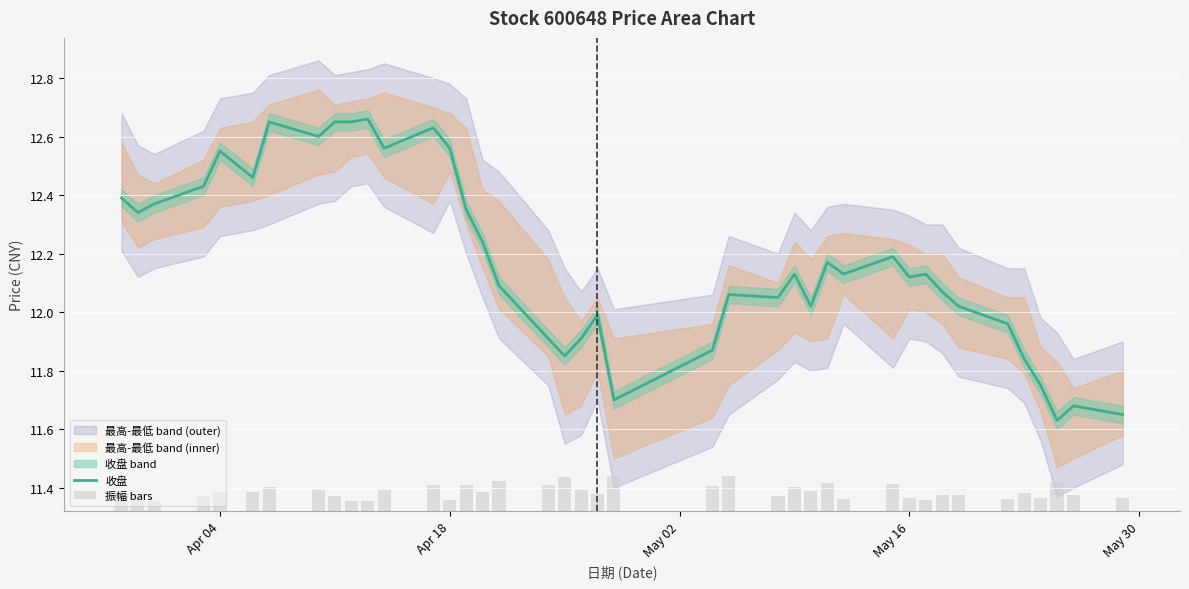

True or false: 收盘 has a value of 7.2 at Apr 04.

False